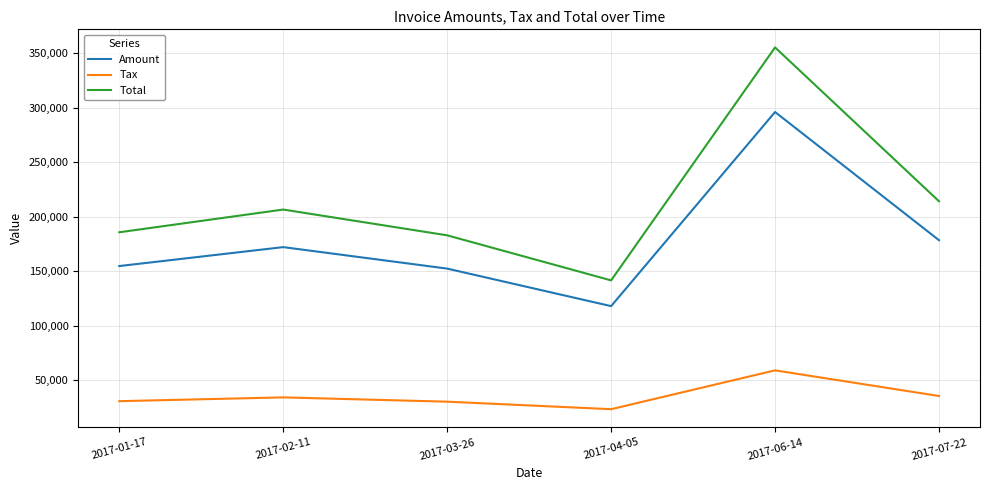

List the series in order of their peak value, highest first.

Total, Amount, Tax